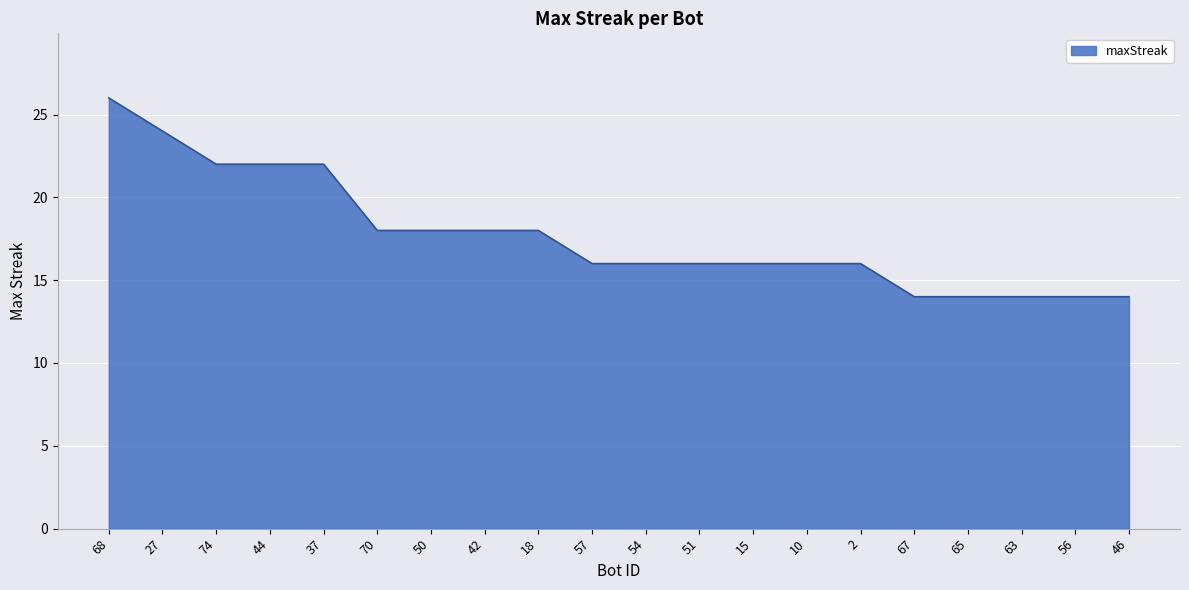

Reading left to right, transcribe all the data shown in this chart.

26	24	22	22	22	18	18	18	18	16	16	16	16	16	16	14	14	14	14	14